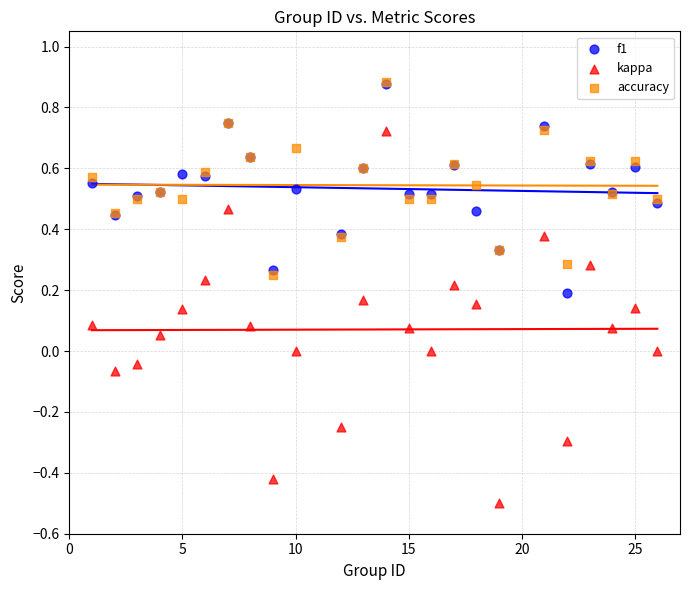

What are all the series names shown in the legend?

f1, kappa, accuracy